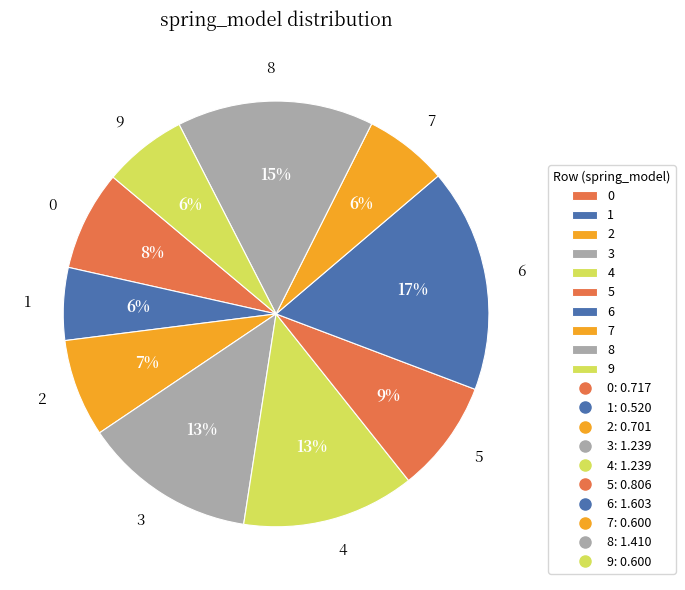

What is the smallest slice in the pie chart?

1